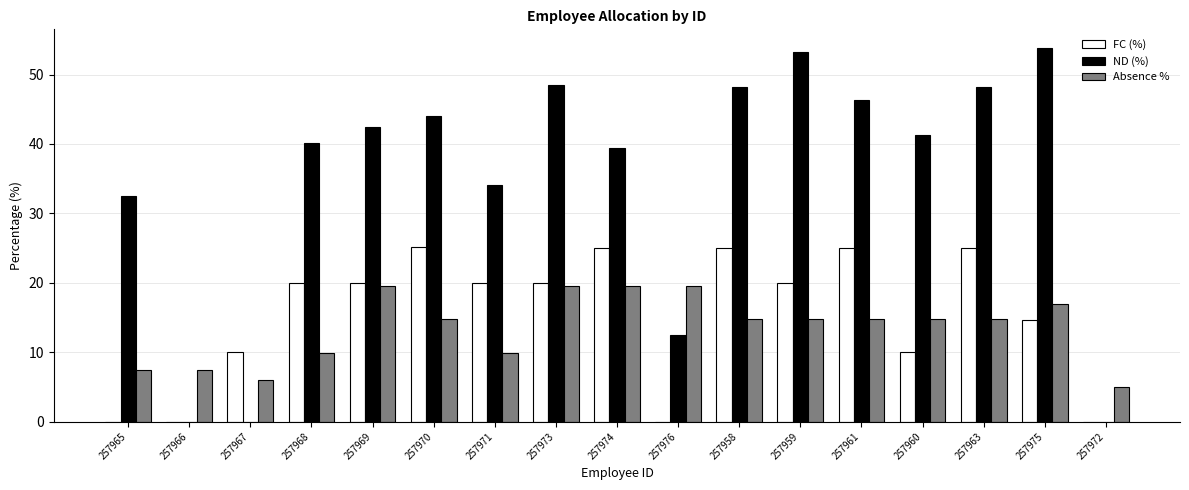

Which series has the largest total across all categories?

ND (%)